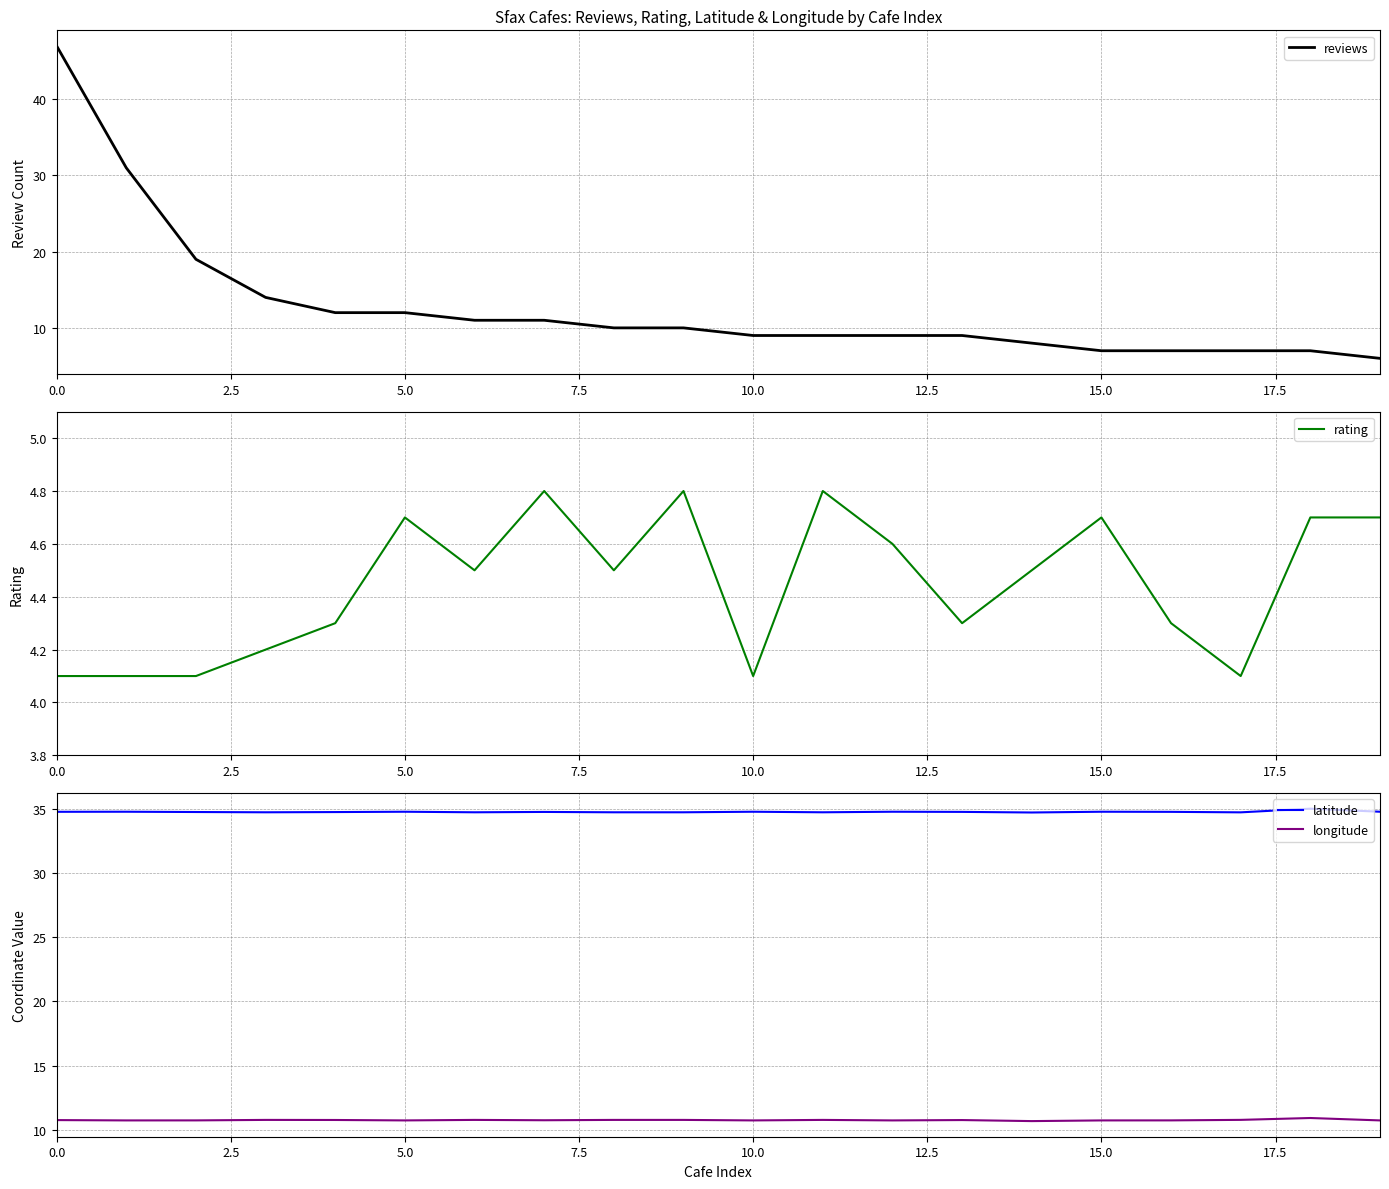

What is the minimum value for reviews?

6